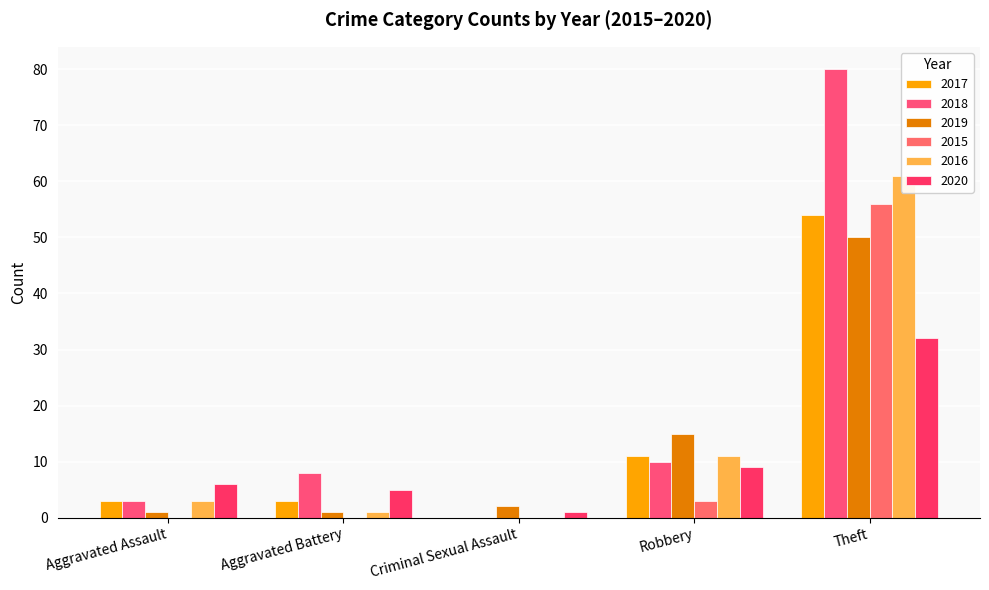

The value of 2015 at Total is 59. True or false?

True